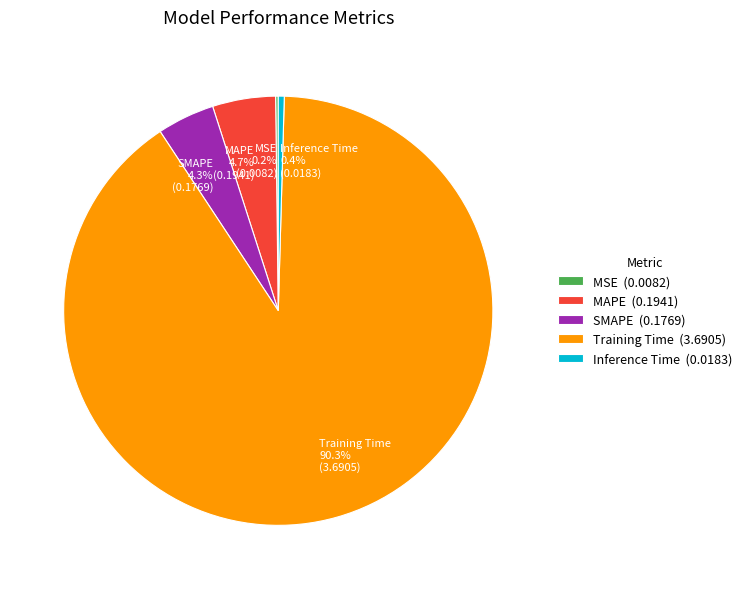

Does MAPE account for over 50% of the chart?

No